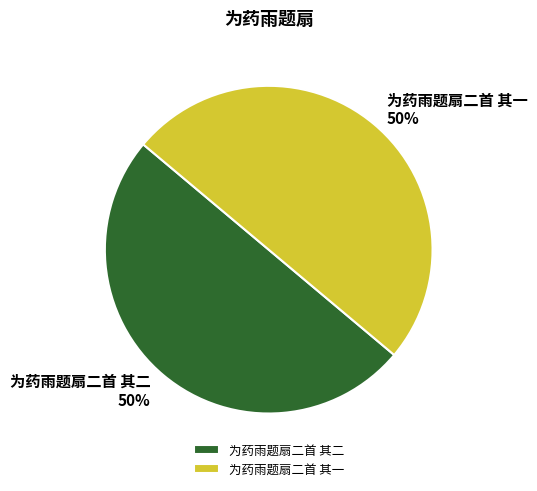

What percentage is the 为药雨题扇二首 其一 slice, to the nearest percent?

50%